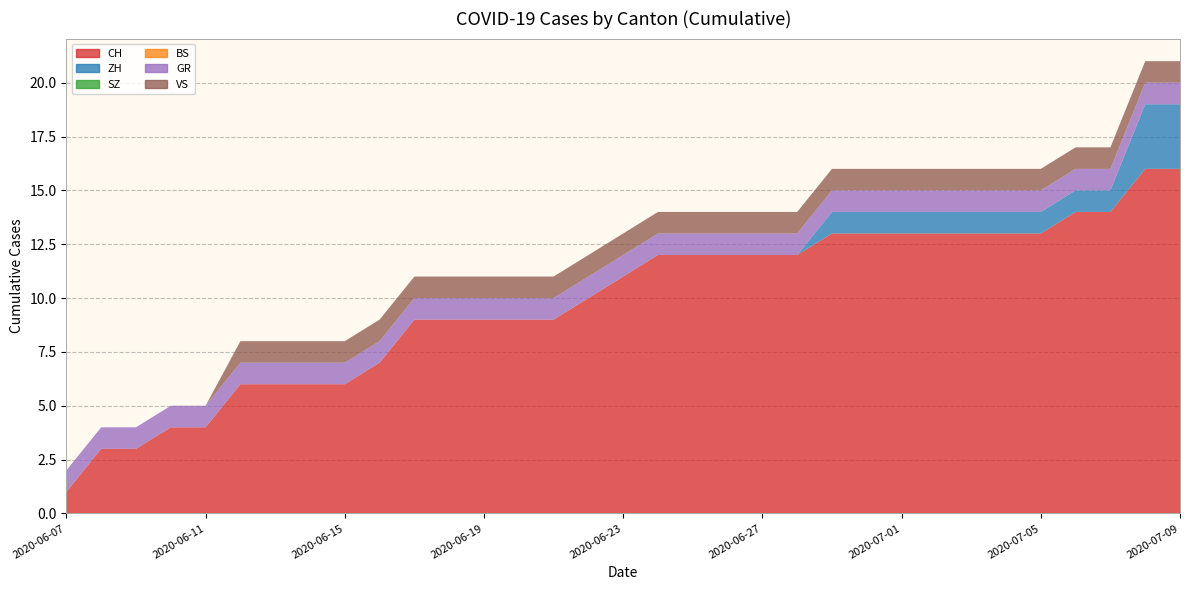

Reading left to right, list all the values displayed in this chart.

CH: 2020-06-07=1	2020-06-08=3	2020-06-09=3	2020-06-10=4	2020-06-11=4	2020-06-12=6	2020-06-13=6	2020-06-14=6	2020-06-15=6	2020-06-16=7	2020-06-17=9	2020-06-18=9	2020-06-19=9	2020-06-20=9	2020-06-21=9	2020-06-22=10	2020-06-23=11	2020-06-24=12	2020-06-25=12	2020-06-26=12	2020-06-27=12	2020-06-28=12	2020-06-29=13	2020-06-30=13	2020-07-01=13	2020-07-02=13	2020-07-03=13	2020-07-04=13	2020-07-05=13	2020-07-06=14	2020-07-07=14	2020-07-08=16	2020-07-09=16
ZH: 2020-06-07=0	2020-06-08=0	2020-06-09=0	2020-06-10=0	2020-06-11=0	2020-06-12=0	2020-06-13=0	2020-06-14=0	2020-06-15=0	2020-06-16=0	2020-06-17=0	2020-06-18=0	2020-06-19=0	2020-06-20=0	2020-06-21=0	2020-06-22=0	2020-06-23=0	2020-06-24=0	2020-06-25=0	2020-06-26=0	2020-06-27=0	2020-06-28=0	2020-06-29=1	2020-06-30=1	2020-07-01=1	2020-07-02=1	2020-07-03=1	2020-07-04=1	2020-07-05=1	2020-07-06=1	2020-07-07=1	2020-07-08=3	2020-07-09=3
SZ: 2020-06-07=0	2020-06-08=0	2020-06-09=0	2020-06-10=0	2020-06-11=0	2020-06-12=0	2020-06-13=0	2020-06-14=0	2020-06-15=0	2020-06-16=0	2020-06-17=0	2020-06-18=0	2020-06-19=0	2020-06-20=0	2020-06-21=0	2020-06-22=0	2020-06-23=0	2020-06-24=0	2020-06-25=0	2020-06-26=0	2020-06-27=0	2020-06-28=0	2020-06-29=0	2020-06-30=0	2020-07-01=0	2020-07-02=0	2020-07-03=0	2020-07-04=0	2020-07-05=0	2020-07-06=0	2020-07-07=0	2020-07-08=0	2020-07-09=0
BS: 2020-06-07=0	2020-06-08=0	2020-06-09=0	2020-06-10=0	2020-06-11=0	2020-06-12=0	2020-06-13=0	2020-06-14=0	2020-06-15=0	2020-06-16=0	2020-06-17=0	2020-06-18=0	2020-06-19=0	2020-06-20=0	2020-06-21=0	2020-06-22=0	2020-06-23=0	2020-06-24=0	2020-06-25=0	2020-06-26=0	2020-06-27=0	2020-06-28=0	2020-06-29=0	2020-06-30=0	2020-07-01=0	2020-07-02=0	2020-07-03=0	2020-07-04=0	2020-07-05=0	2020-07-06=0	2020-07-07=0	2020-07-08=0	2020-07-09=0
GR: 2020-06-07=1	2020-06-08=1	2020-06-09=1	2020-06-10=1	2020-06-11=1	2020-06-12=1	2020-06-13=1	2020-06-14=1	2020-06-15=1	2020-06-16=1	2020-06-17=1	2020-06-18=1	2020-06-19=1	2020-06-20=1	2020-06-21=1	2020-06-22=1	2020-06-23=1	2020-06-24=1	2020-06-25=1	2020-06-26=1	2020-06-27=1	2020-06-28=1	2020-06-29=1	2020-06-30=1	2020-07-01=1	2020-07-02=1	2020-07-03=1	2020-07-04=1	2020-07-05=1	2020-07-06=1	2020-07-07=1	2020-07-08=1	2020-07-09=1
VS: 2020-06-07=0	2020-06-08=0	2020-06-09=0	2020-06-10=0	2020-06-11=0	2020-06-12=1	2020-06-13=1	2020-06-14=1	2020-06-15=1	2020-06-16=1	2020-06-17=1	2020-06-18=1	2020-06-19=1	2020-06-20=1	2020-06-21=1	2020-06-22=1	2020-06-23=1	2020-06-24=1	2020-06-25=1	2020-06-26=1	2020-06-27=1	2020-06-28=1	2020-06-29=1	2020-06-30=1	2020-07-01=1	2020-07-02=1	2020-07-03=1	2020-07-04=1	2020-07-05=1	2020-07-06=1	2020-07-07=1	2020-07-08=1	2020-07-09=1